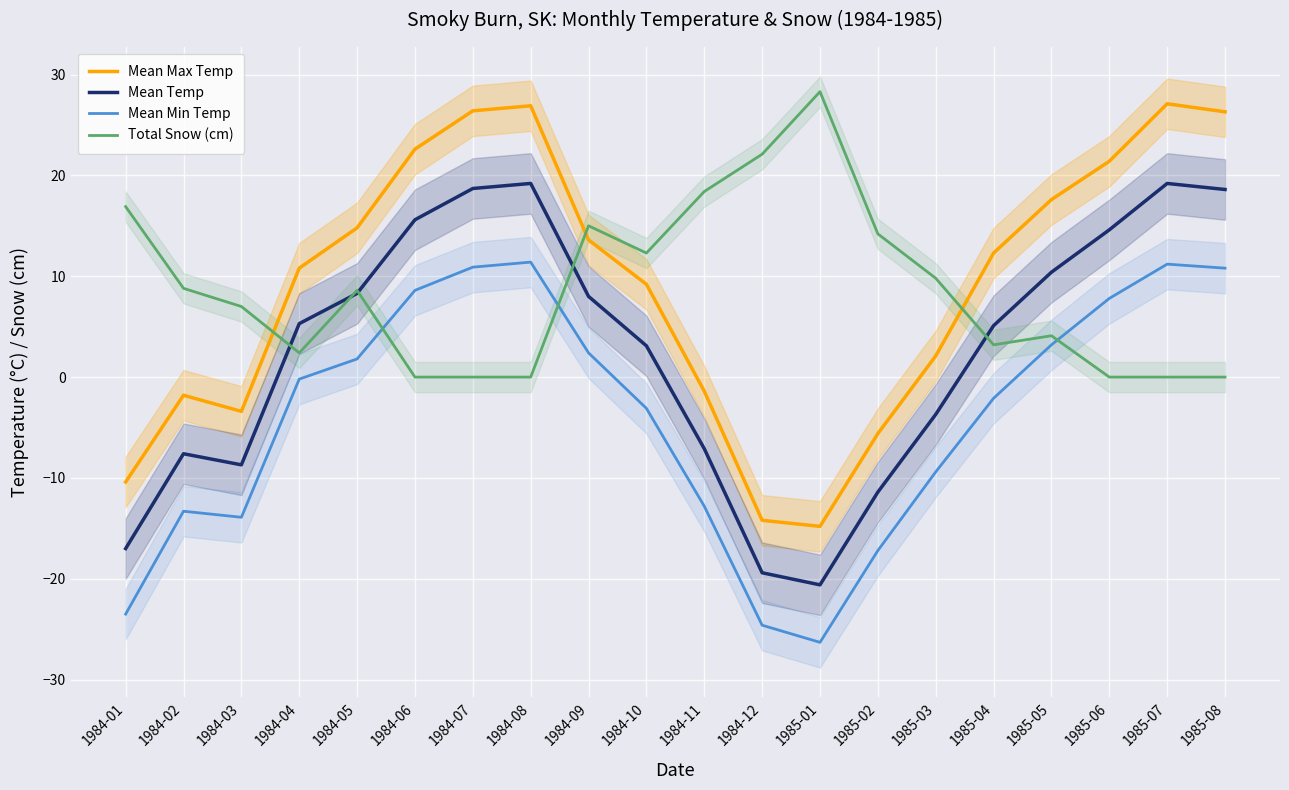

Where is Total Snow (cm) nearest to the value 14?

1985-02